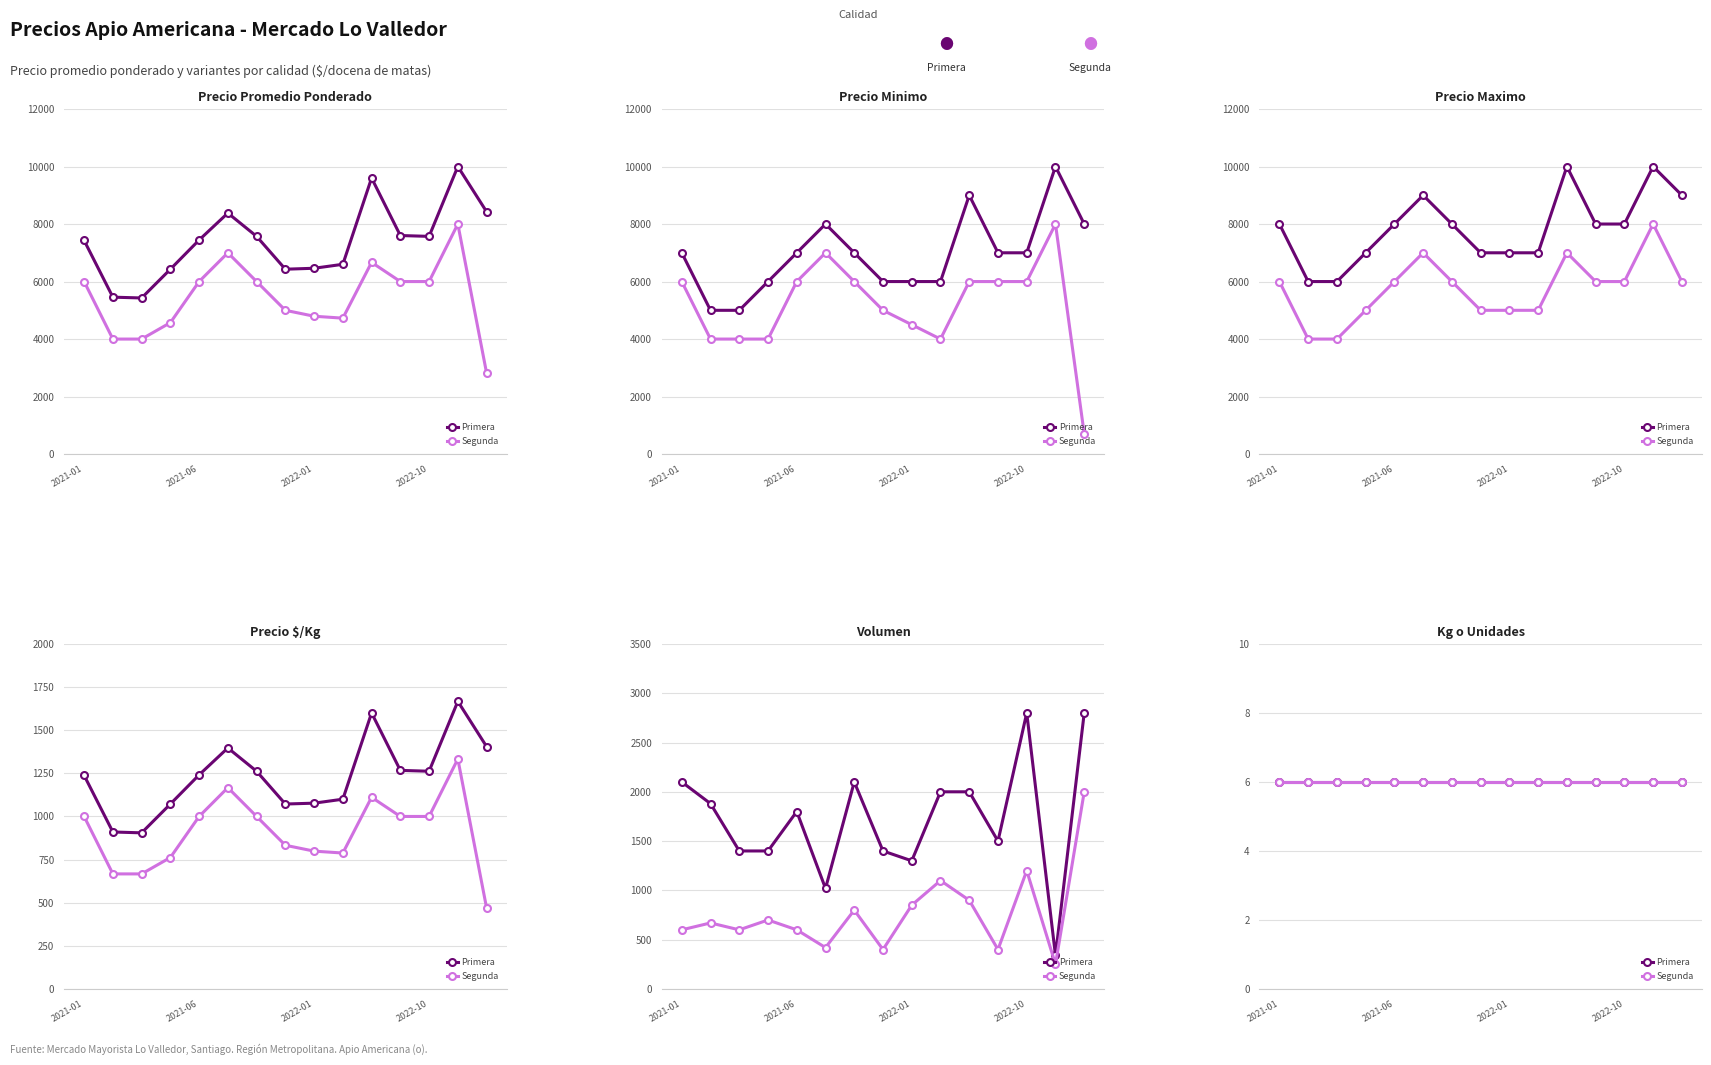

What is the spread (max minus min) of values at 2021-05?

5928